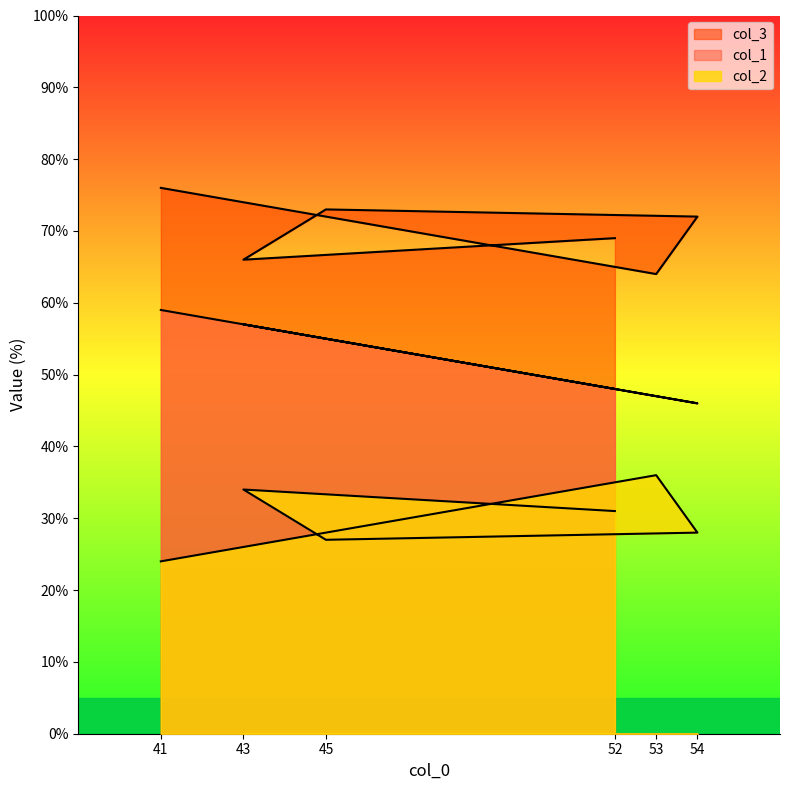

Does the chart display data point markers on the line(s)?

No